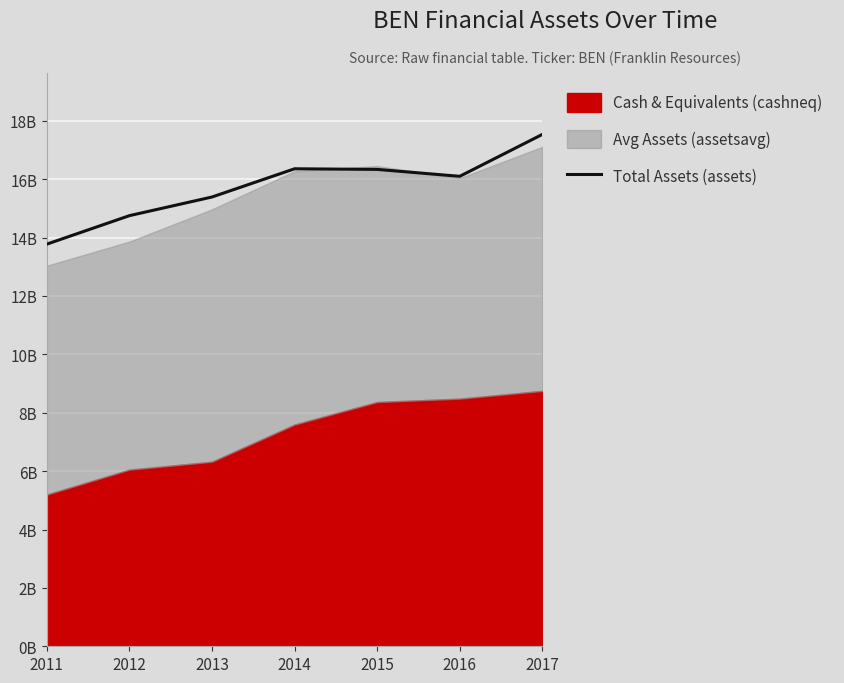

Where does the data first go above 16098800000?

2014